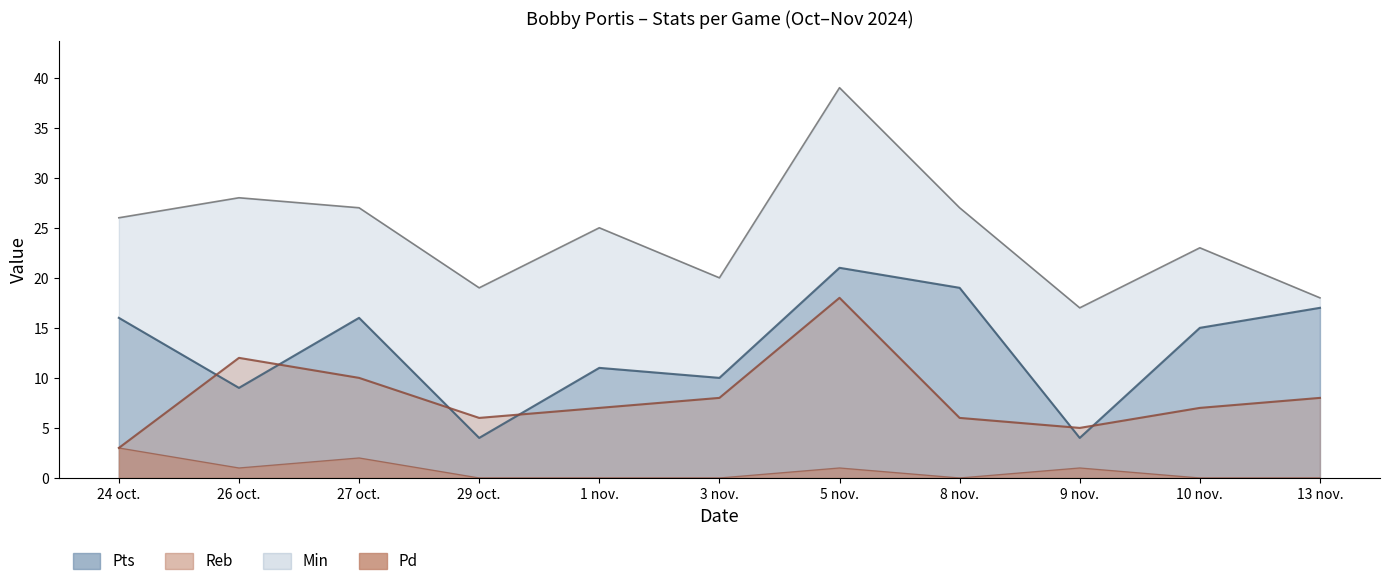

Which series has the largest total across all categories?

Min